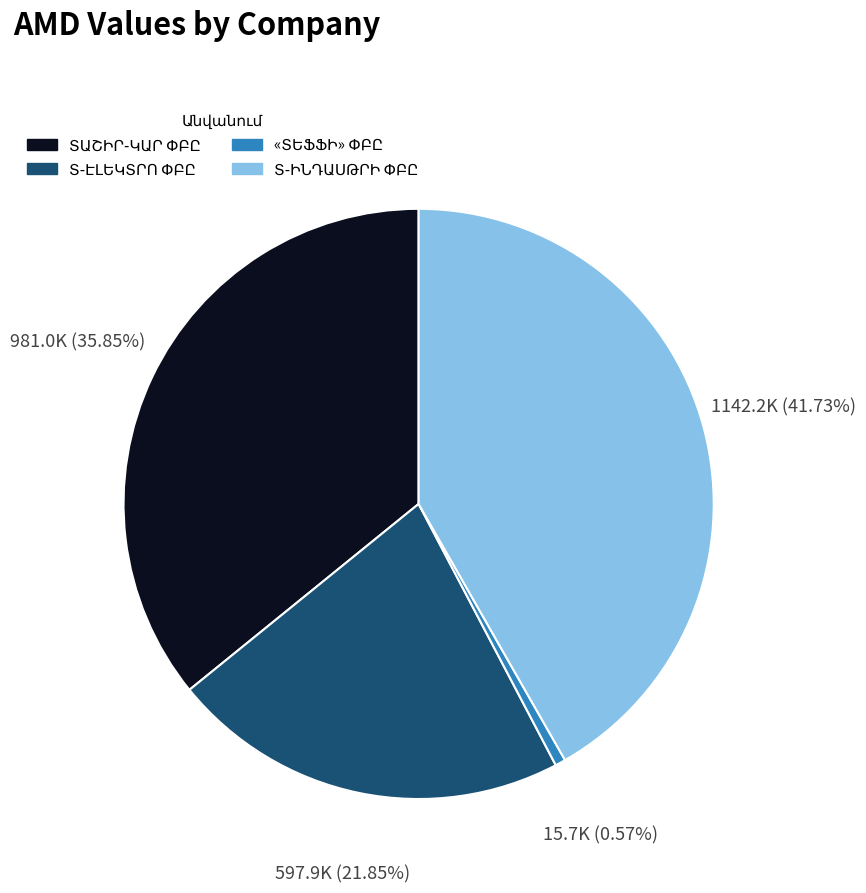

Is there a majority slice in this chart?

No